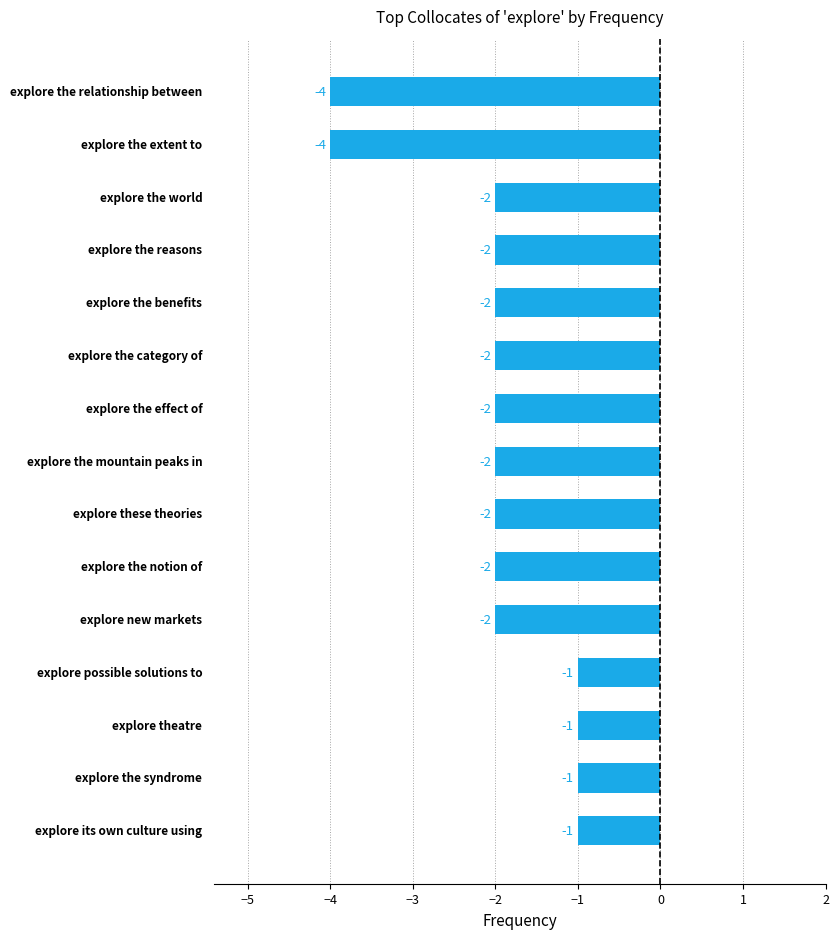

How many data points does each series have?

15